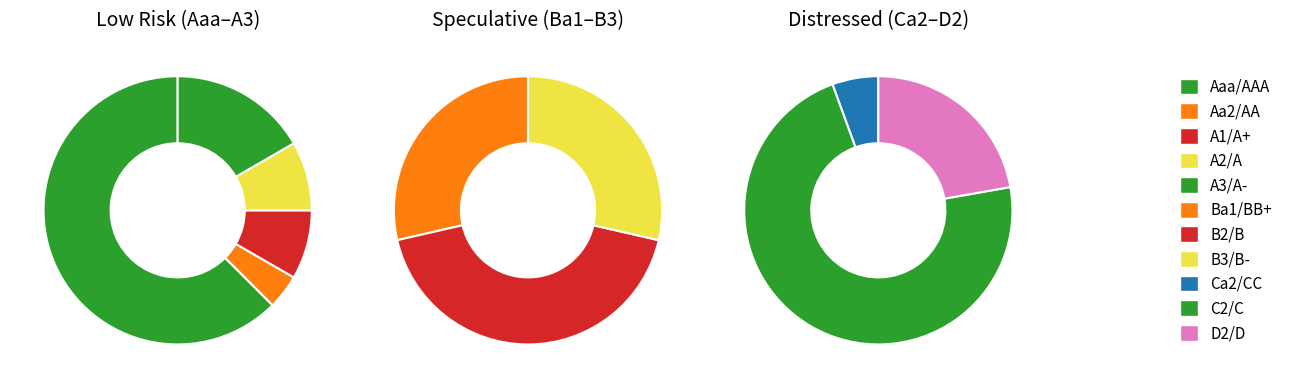

Between Aaa/AAA and B2/B, which is larger?

Aaa/AAA